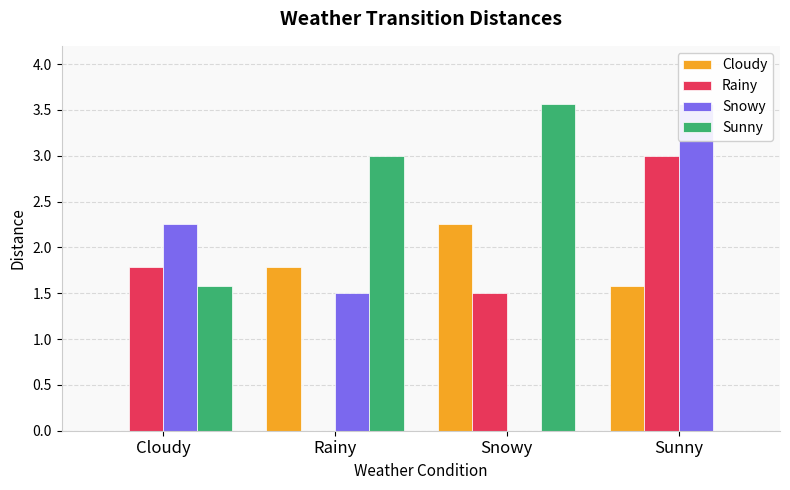

What is the value of the Rainy bar at the 4th from the left?

3.0